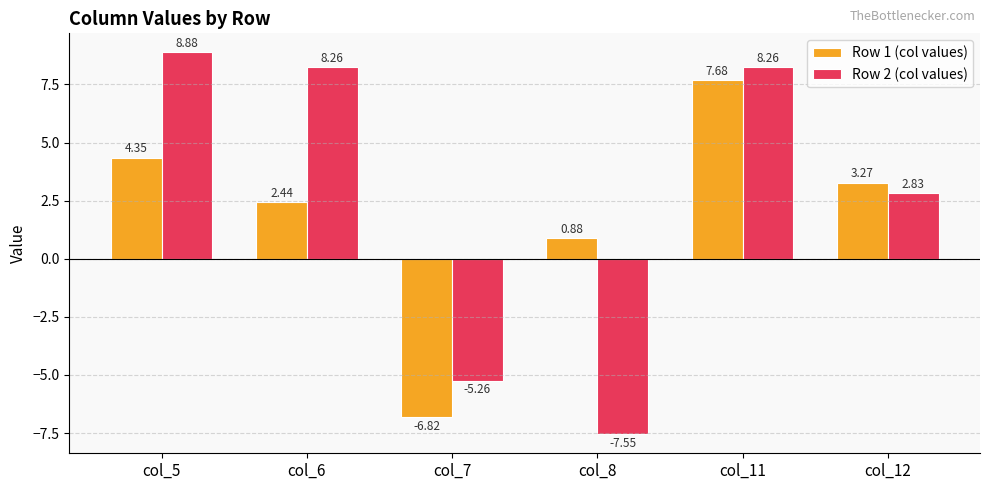

List the series in order of their peak value, lowest first.

Row 1 (col values), Row 2 (col values)